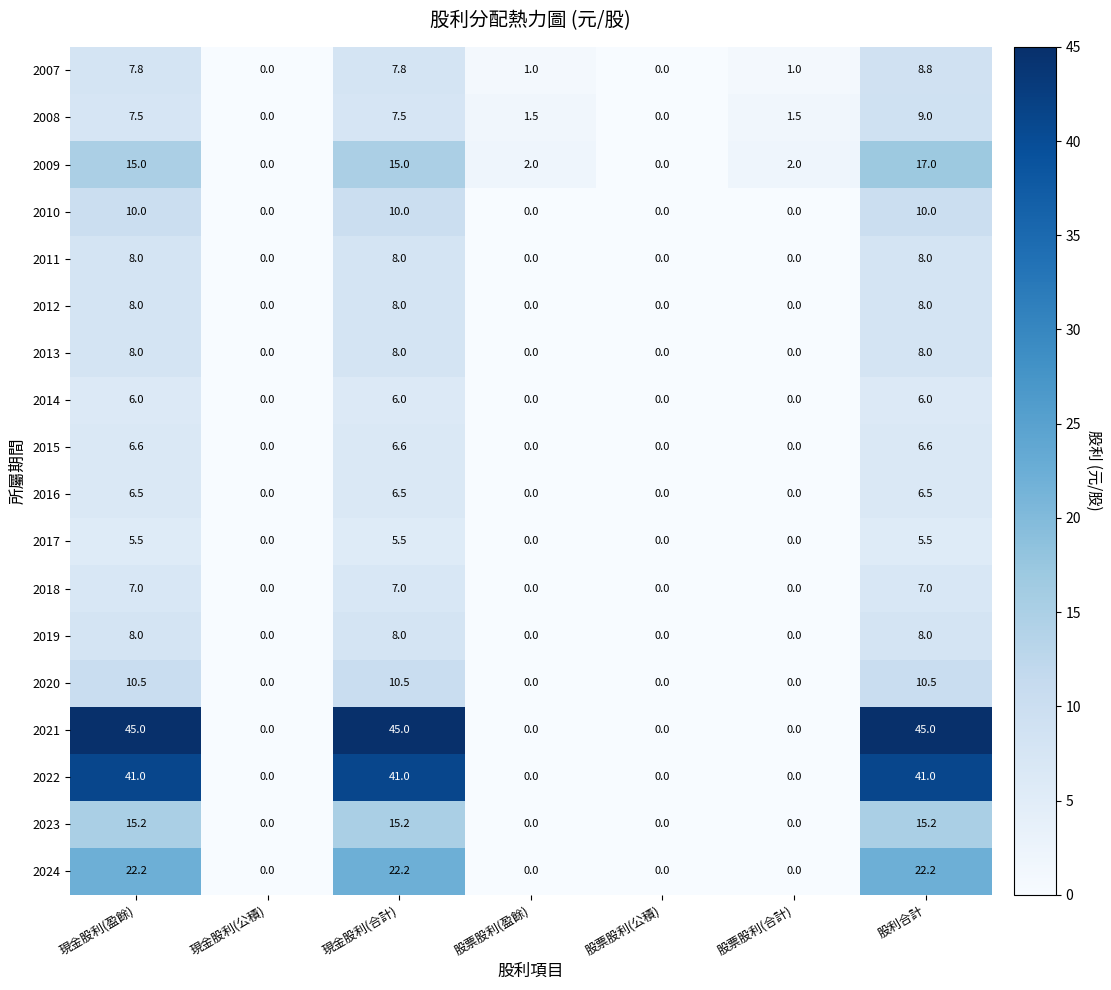

Which series has the largest total across all categories?

2021